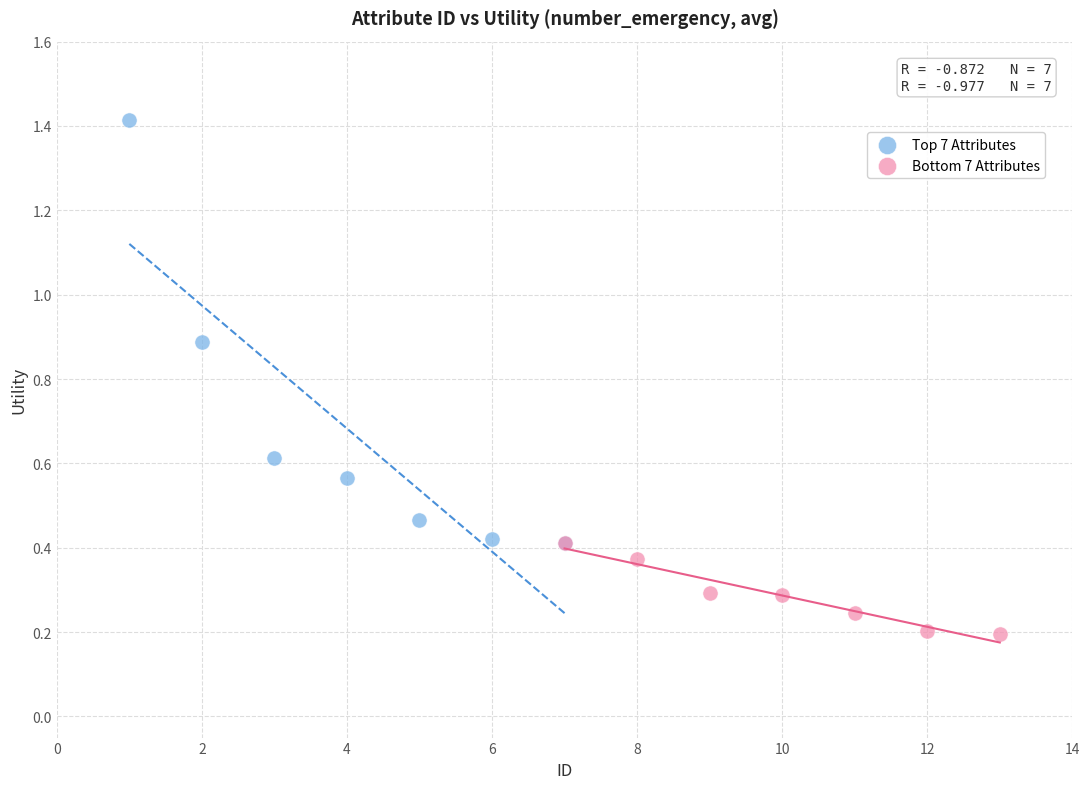

Which series has the widest spread of Y values?

Top 7 Attributes